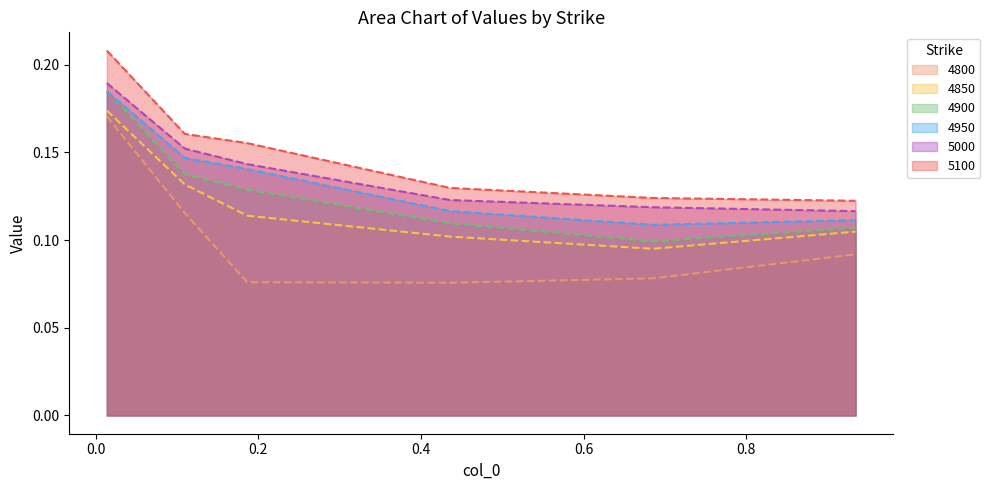

What is the difference between the maximum and minimum values in the 5000 series?

0.1